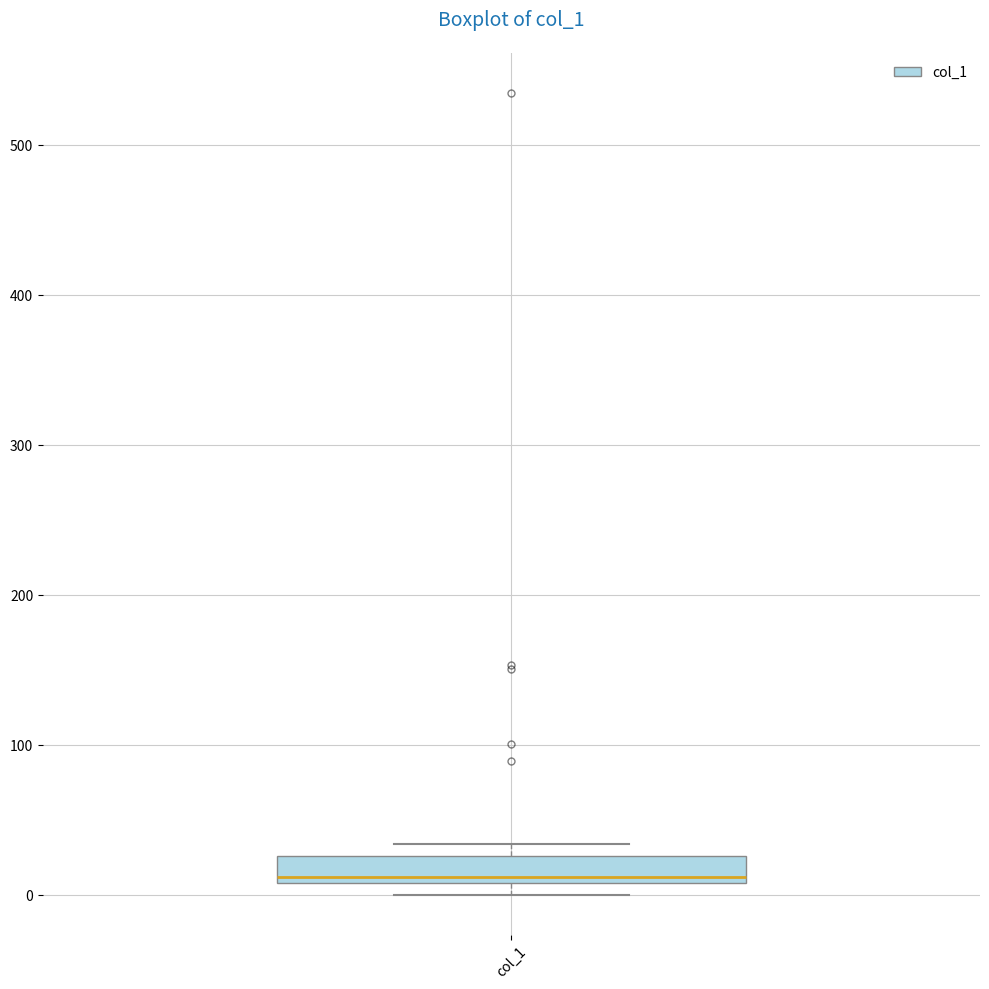

Where is the upper edge of the box for col_1 on the y-axis? The values are not printed on the chart, so give them approximately, as read against the axis.

30